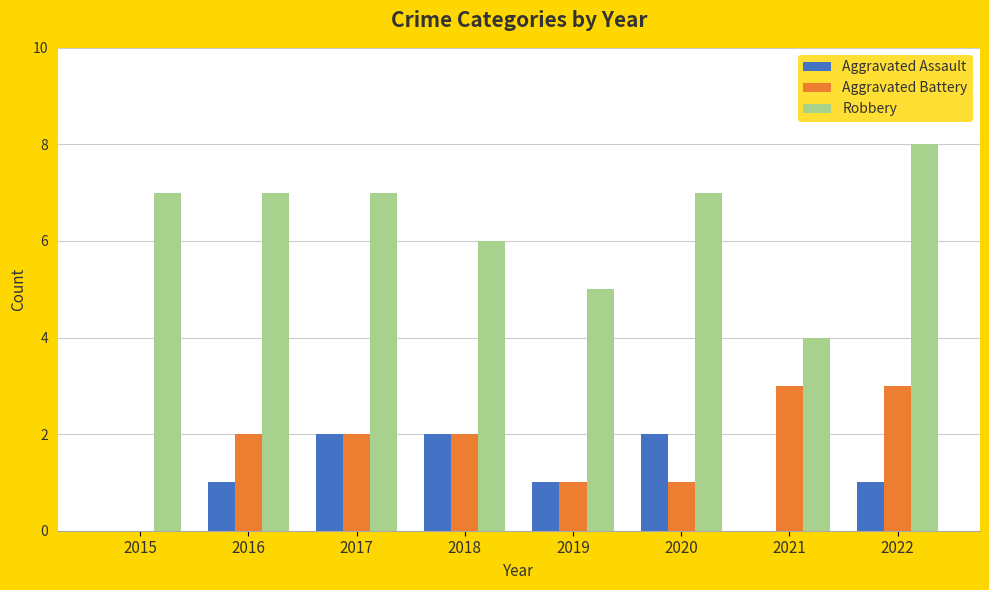

What is the sum of all Aggravated Battery values?

14